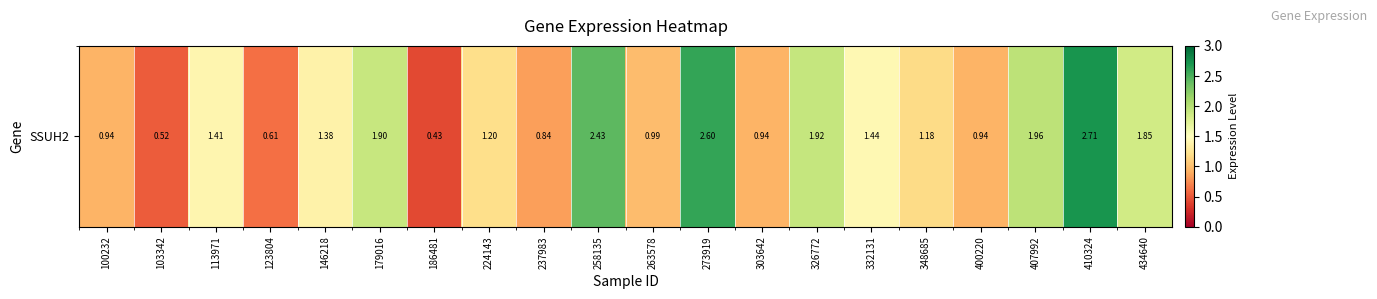

Reading left to right, extract all data points from this chart.

100232=0.9	103342=0.5	113971=1.4	123804=0.6	146218=1.4	179016=1.9	186481=0.4	224143=1.2	237983=0.8	258135=2.4	263578=1.0	273919=2.6	303642=0.9	326772=1.9	332131=1.4	348685=1.2	400220=0.9	407992=2.0	410324=2.7	434640=1.9